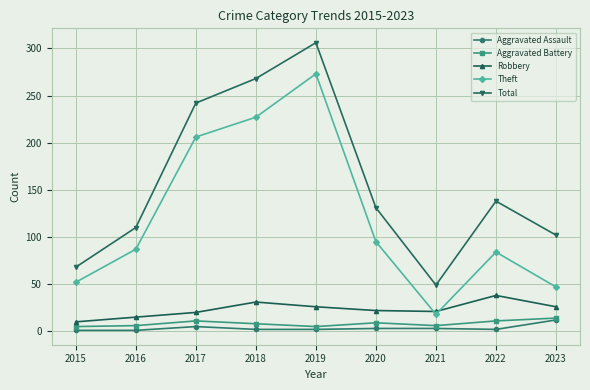

Is this an area chart (filled region under the line)?

No